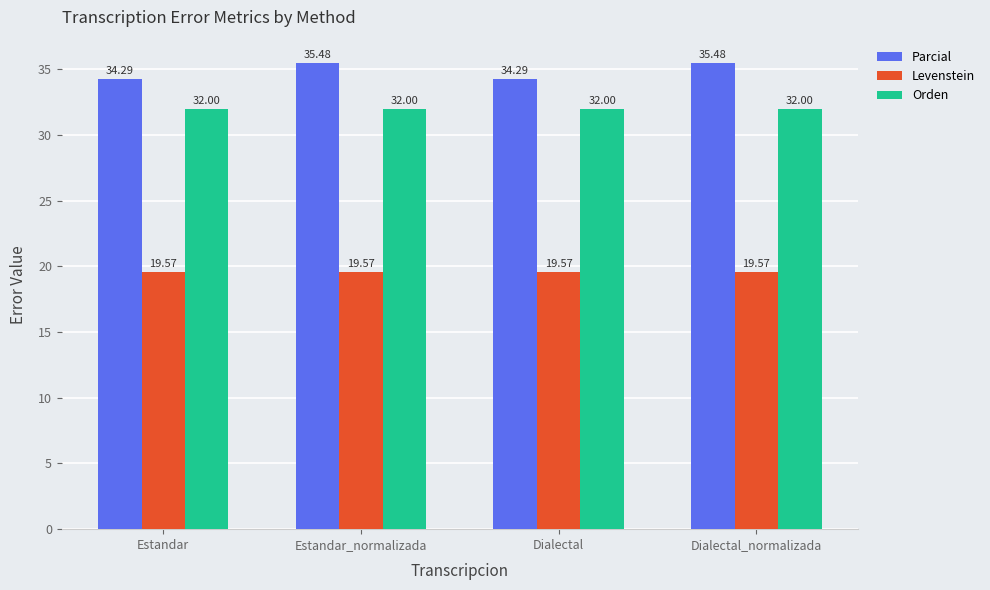

Reading left to right, transcribe all the data shown in this chart.

Parcial: 34.3	35.5	34.3	35.5
Levenstein: 19.6	19.6	19.6	19.6
Orden: 32.0	32.0	32.0	32.0